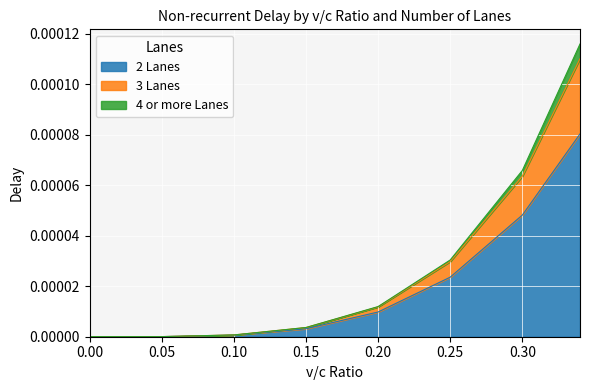

True or false: 3 Lanes and 2 Lanes intersect in this chart.

False